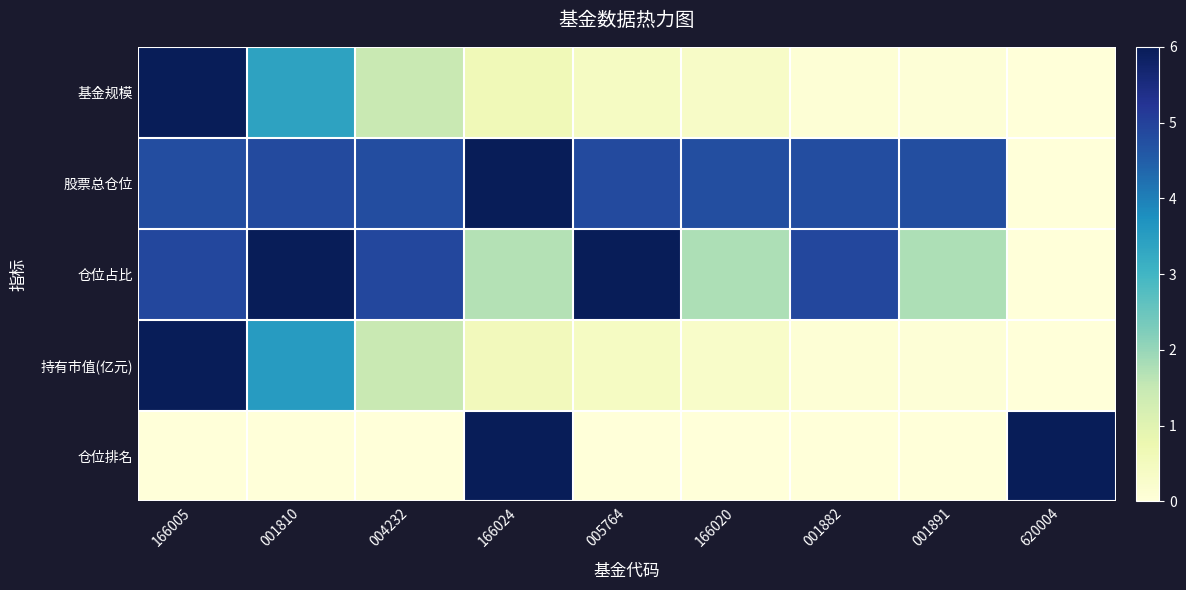

Reading left to right, extract all data points from this chart.

基金规模: 166005=6.0	001810=3.4	004232=1.5	166024=0.6	005764=0.4	166020=0.3	001882=0.1	001891=0.1	620004=0.0
股票总仓位: 166005=4.8	001810=4.8	004232=4.8	166024=6.0	005764=4.8	166020=4.8	001882=4.8	001891=4.8	620004=0.0
仓位占比: 166005=4.9	001810=6.0	004232=4.9	166024=1.7	005764=6.0	166020=1.8	001882=4.9	001891=1.8	620004=0.0
持有市值(亿元): 166005=6.0	001810=3.5	004232=1.5	166024=0.6	005764=0.4	166020=0.3	001882=0.1	001891=0.1	620004=0.0
仓位排名: 166005=0.0	001810=0.0	004232=0.0	166024=6.0	005764=0.0	166020=0.0	001882=0.0	001891=0.0	620004=6.0